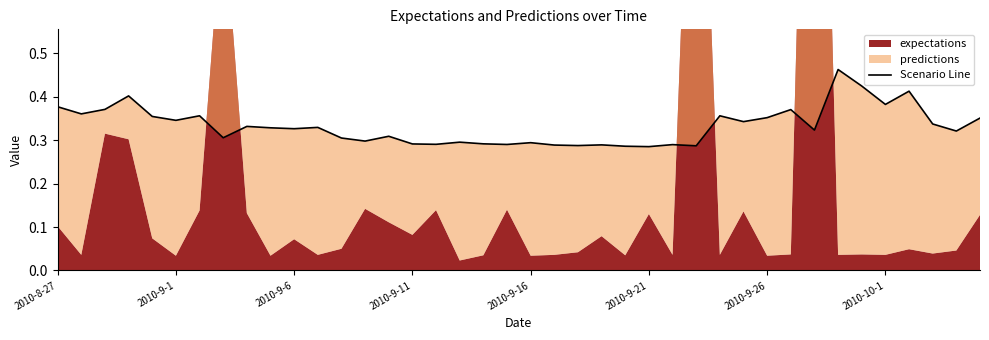

True or false: there are more than 2 points higher than both neighbors.

True